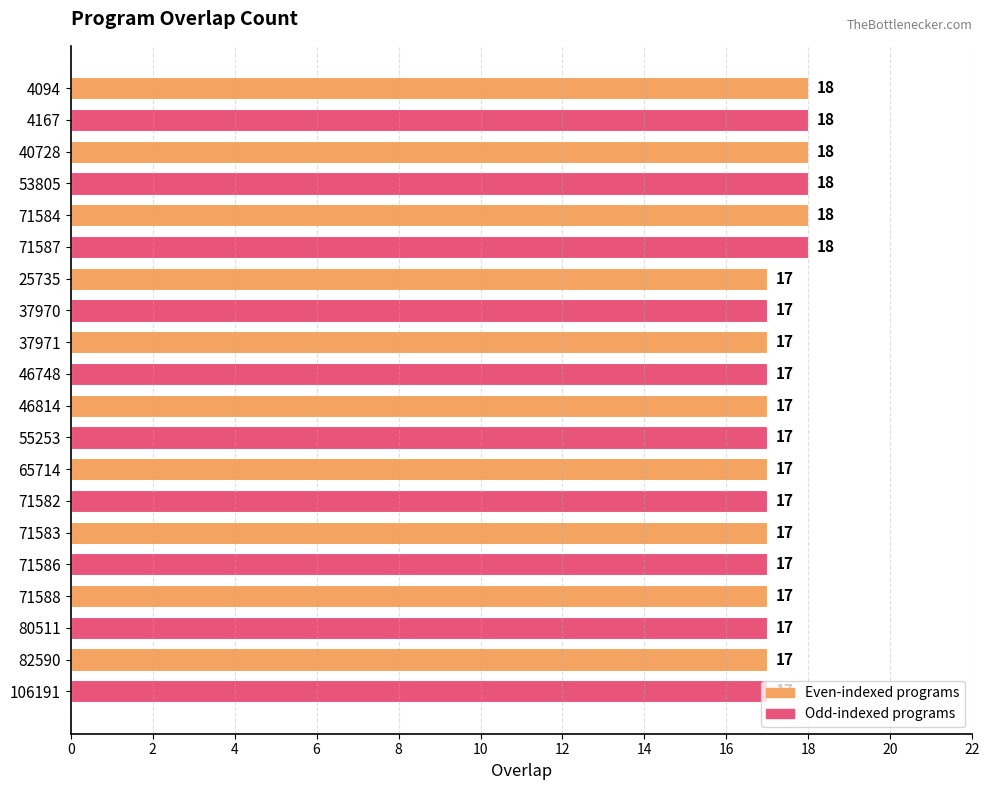

What position from the top is 40728?

3